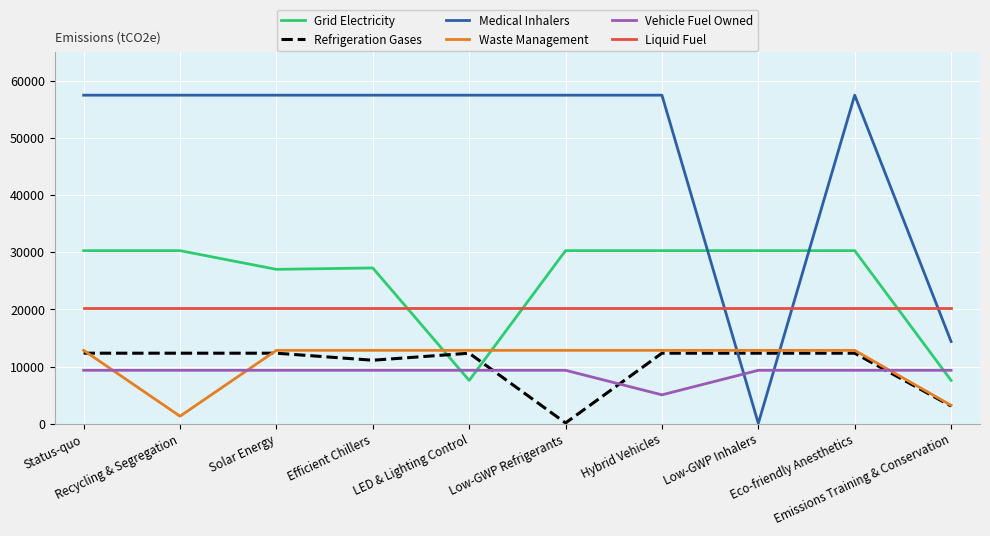

Which series has the largest total across all categories?

Medical Inhalers